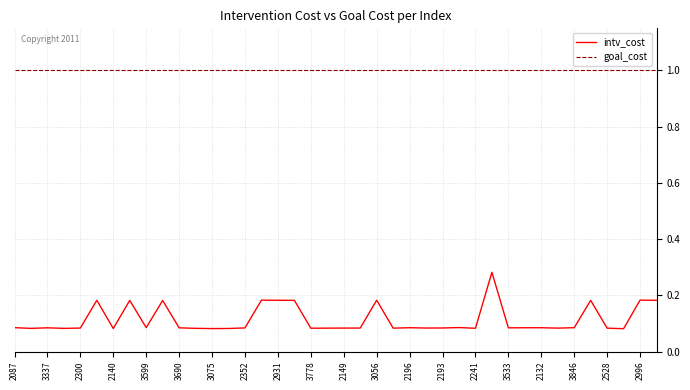

List the series in order of their overall mean, highest first.

goal_cost, intv_cost